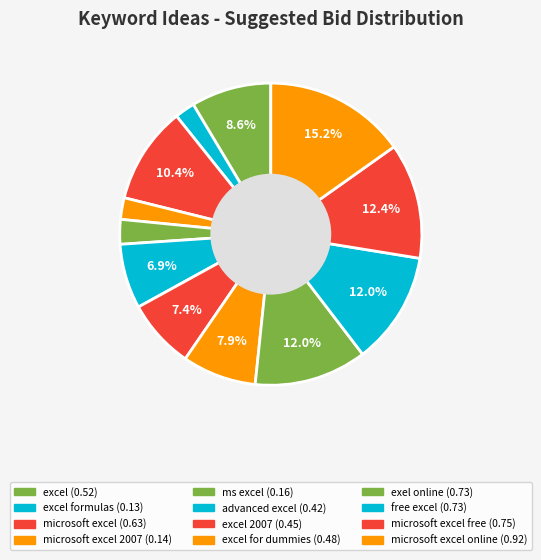

Does any single category account for the majority?

No